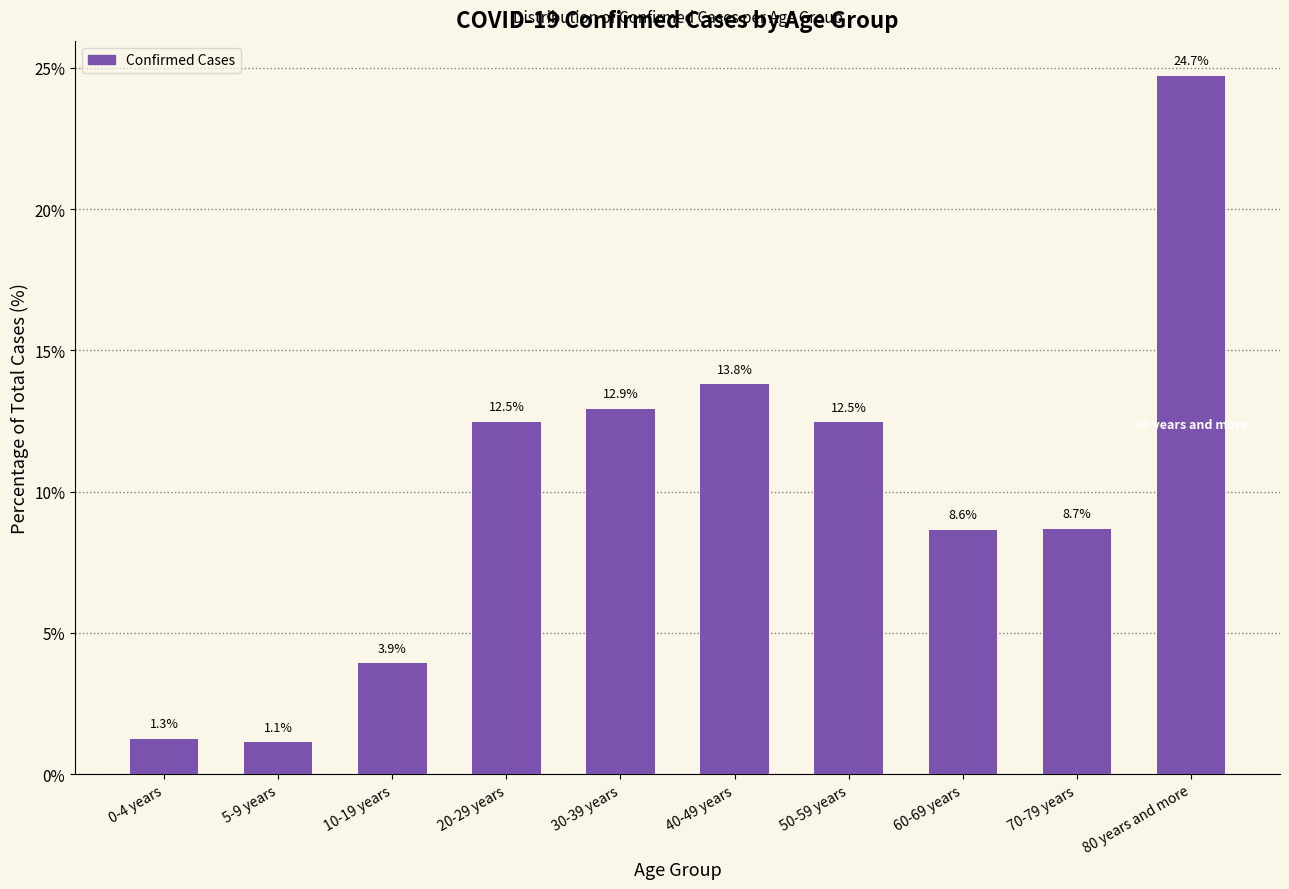

Reading left to right, list all the values displayed in this chart.

1.3	1.1	3.9	12.5	12.9	13.8	12.5	8.6	8.7	24.7